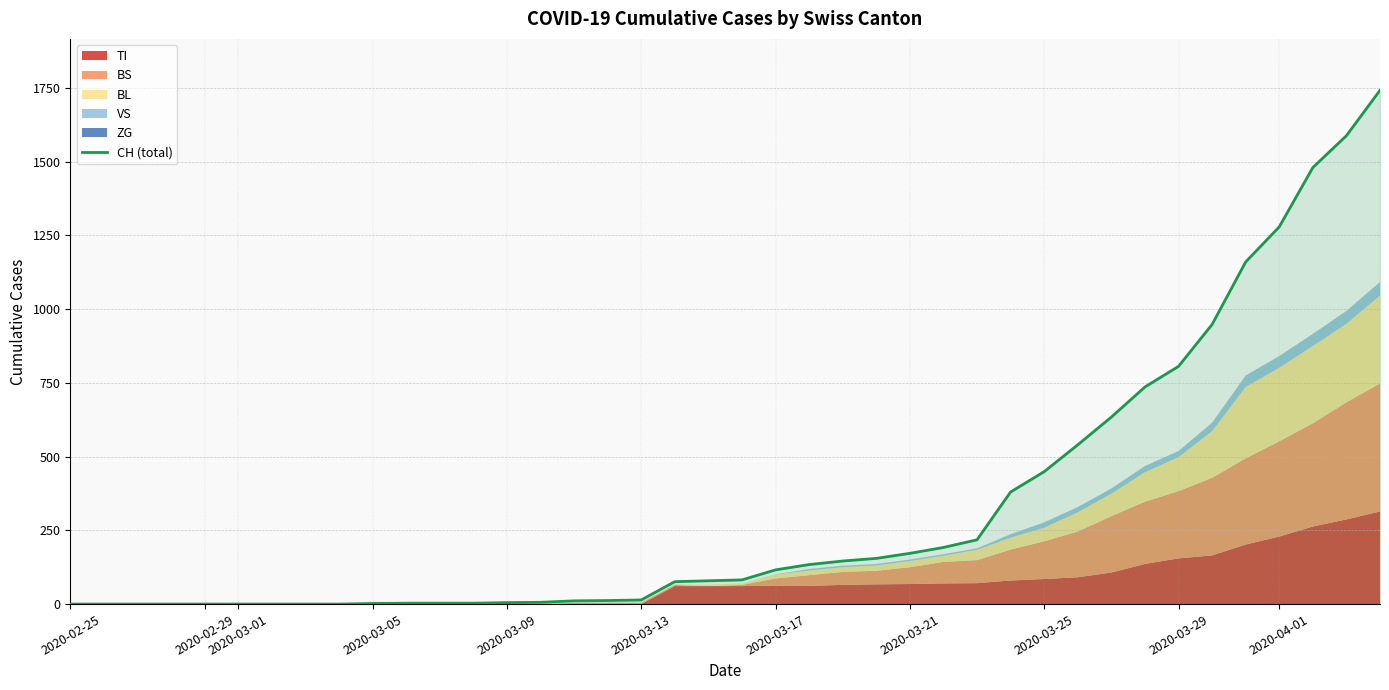

True or false: the data has more than 2 interior local peaks.

False